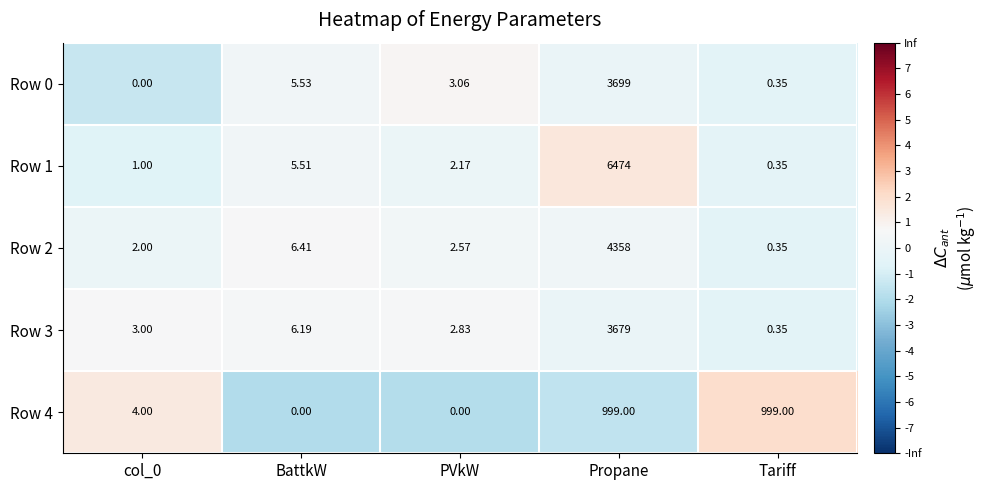

At which label does Row 0 reach its peak?

Propane